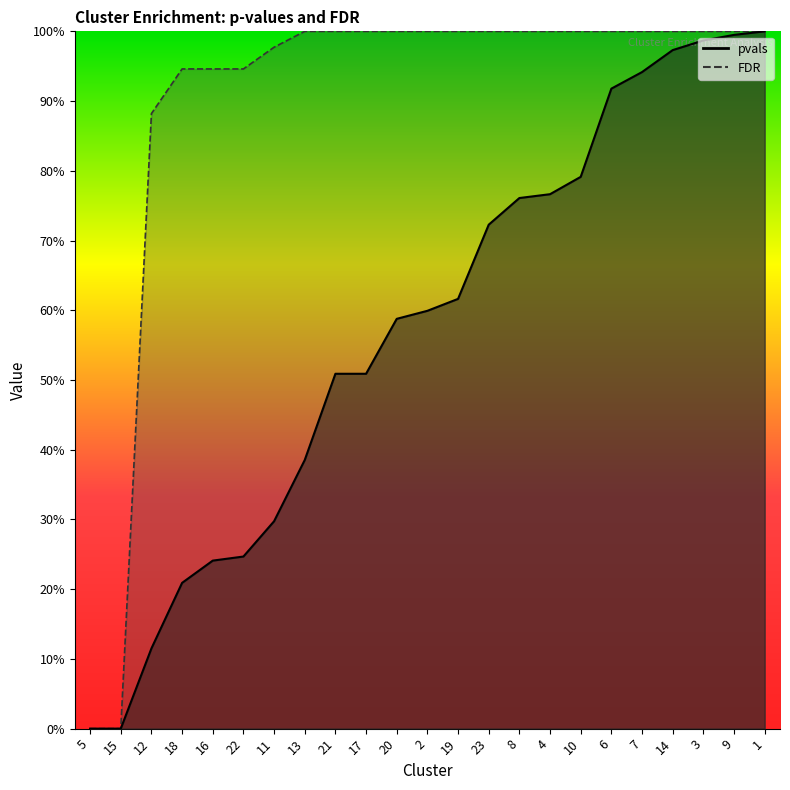

Reading left to right, extract all data points from this chart.

pvals: 0.0	0.0	0.1	0.2	0.2	0.2	0.3	0.4	0.5	0.5	0.6	0.6	0.6	0.7	0.8	0.8	0.8	0.9	0.9	1.0	1.0	1.0	1.0
FDR: 0.0	0.0	0.9	0.9	0.9	0.9	1.0	1.0	1.0	1.0	1.0	1.0	1.0	1.0	1.0	1.0	1.0	1.0	1.0	1.0	1.0	1.0	1.0